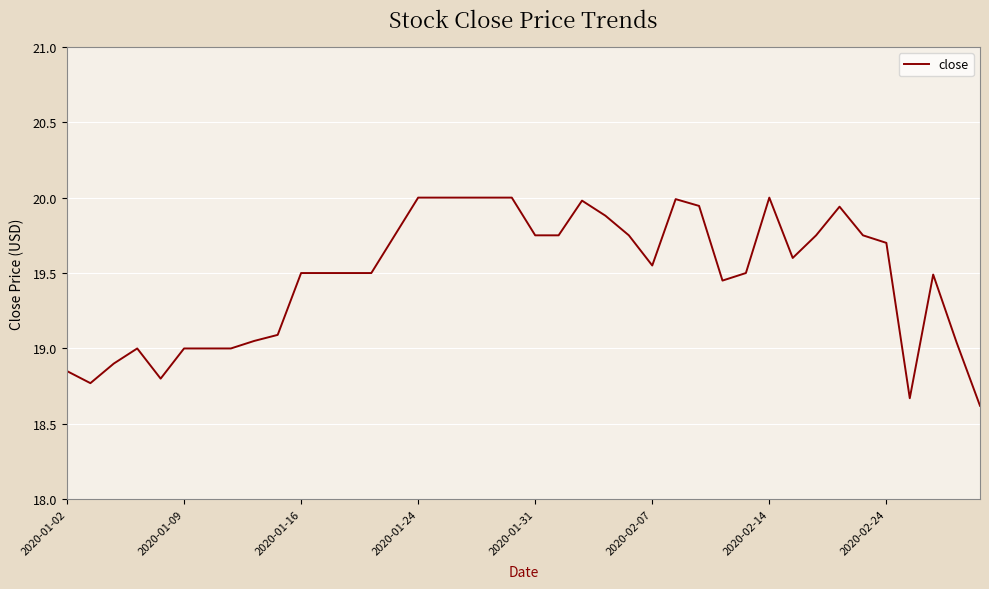

Count the number of data series in this chart.

1